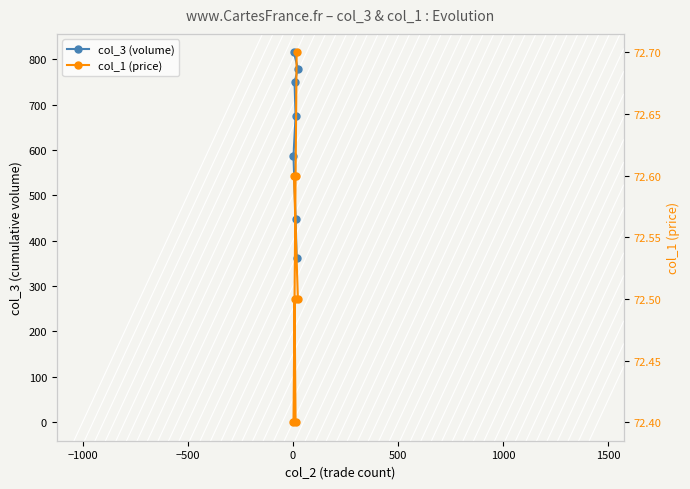

What is the value of the col_1 (price) point at the 2nd from the left?

72.6